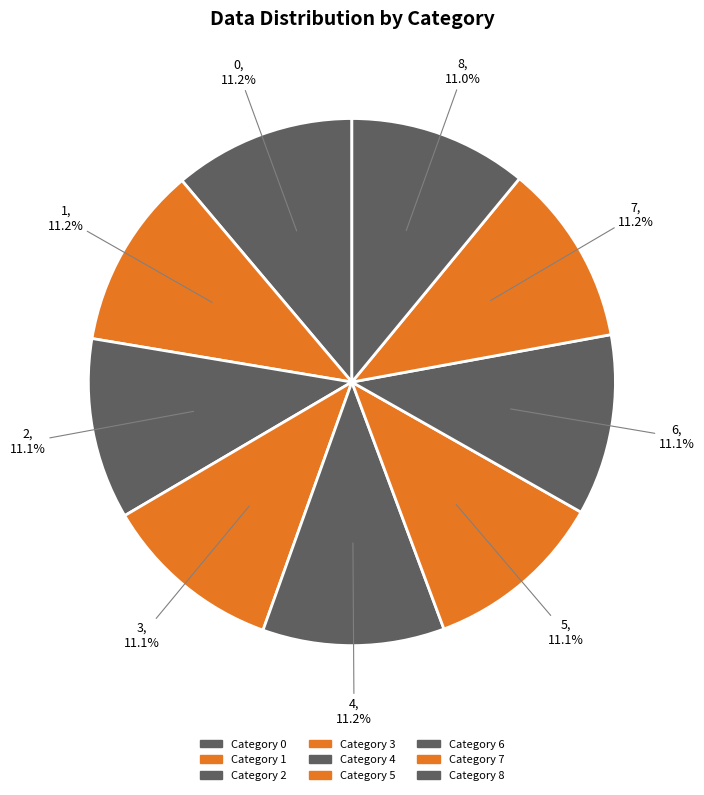

How many slices are in this pie chart?

9